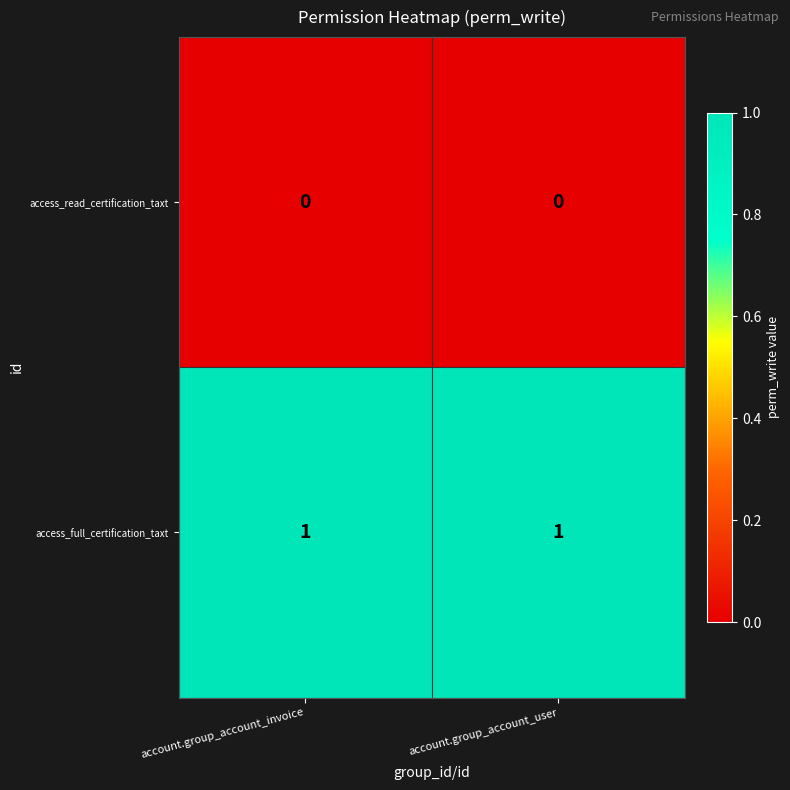

Is the value of access_read_certification_taxt at account.group_account_invoice greater than the value of access_full_certification_taxt at account.group_account_invoice?

No